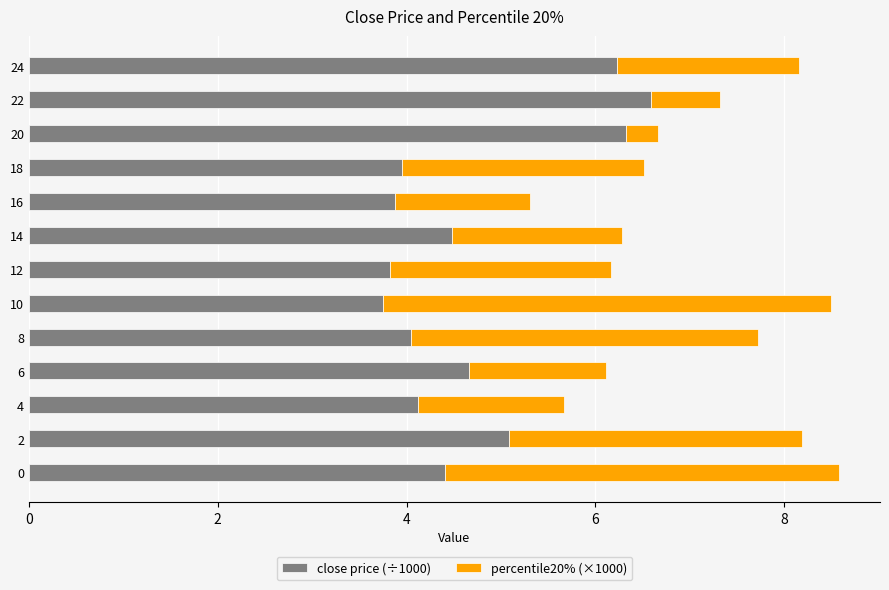

What is the average value of the close price (÷1000) series?

4.7